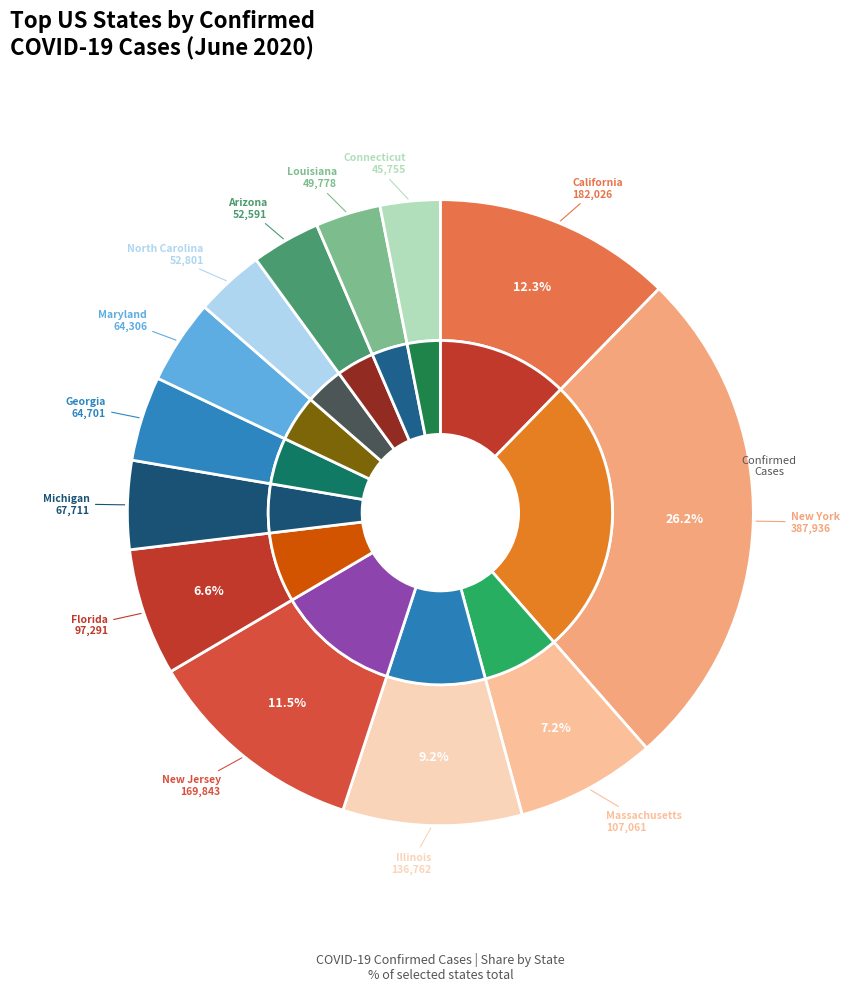

Combined, do New York and Arizona account for over 50%?

No